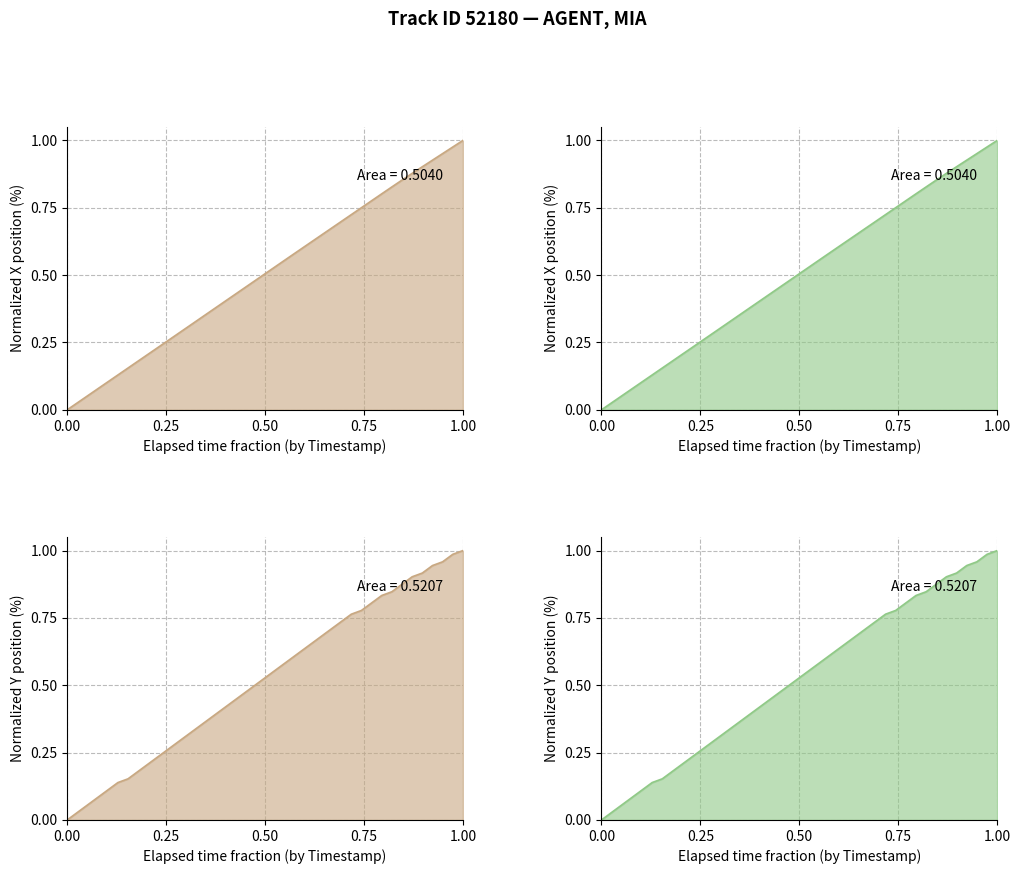

What are all the series names shown in the legend?

X, Y